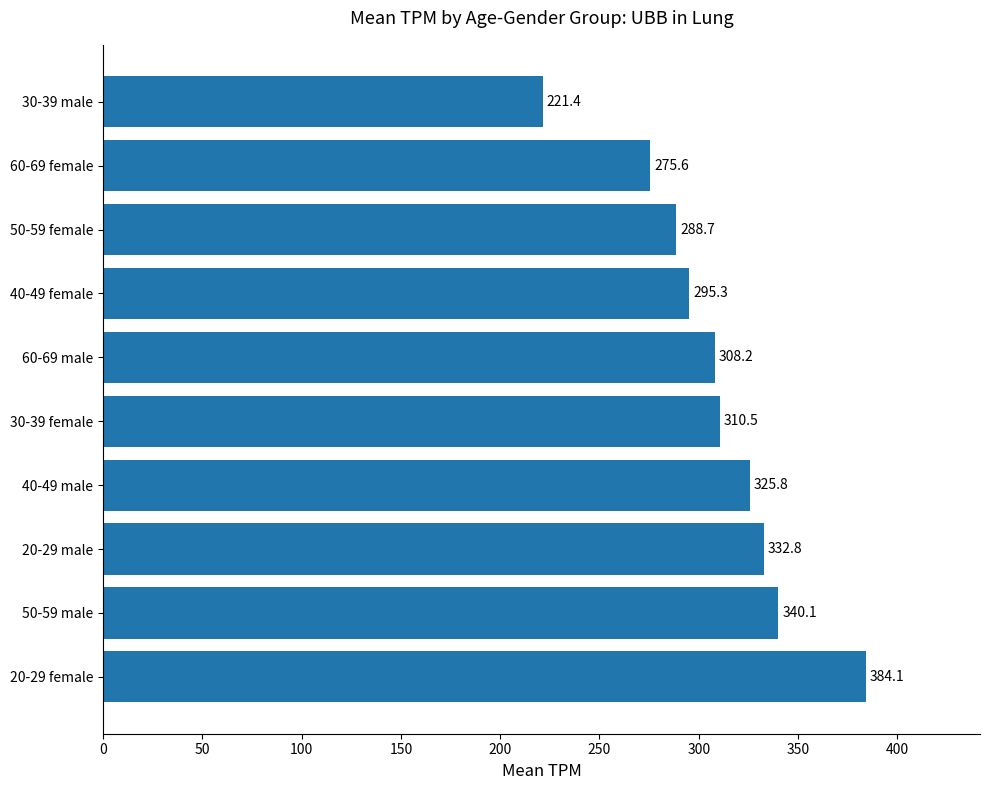

List the labels in order of value, largest first.

20-29 female, 50-59 male, 20-29 male, 40-49 male, 30-39 female, 60-69 male, 40-49 female, 50-59 female, 60-69 female, 30-39 male